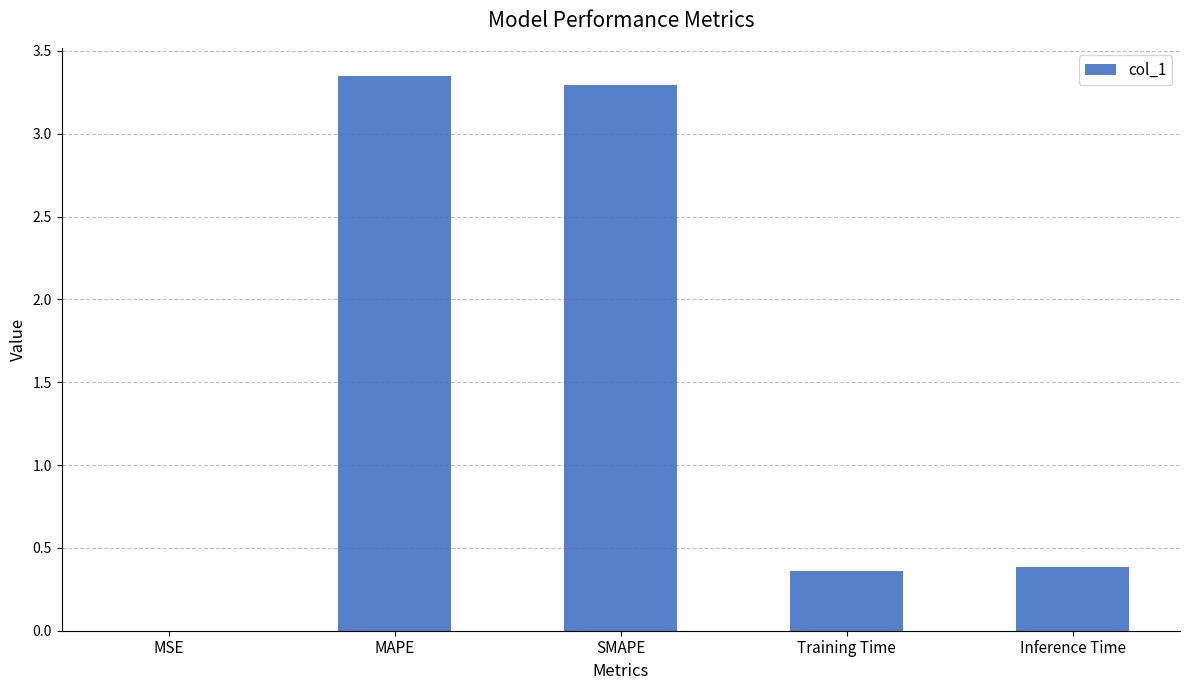

Is it true that the value at SMAPE is 1.8?

False